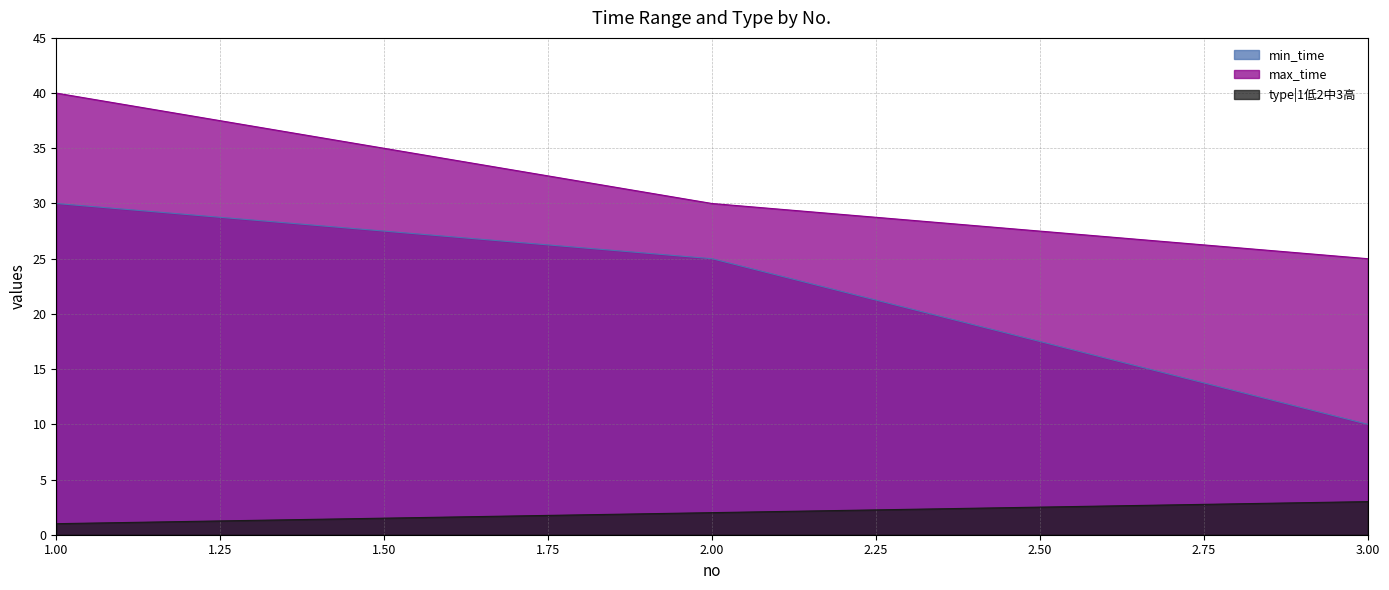

At how many categories does at least one series exceed 34?

1